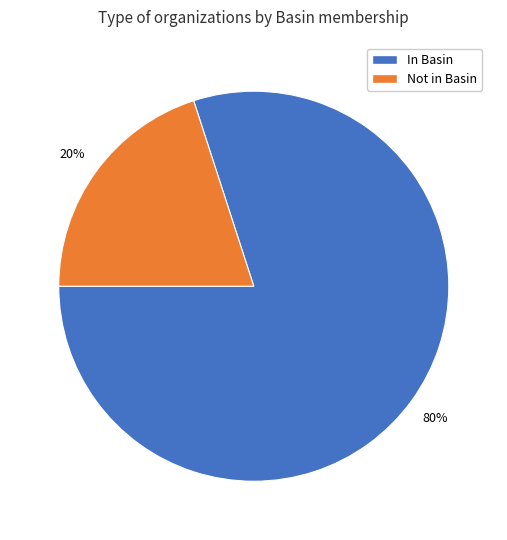

Combined, do Not in Basin and In Basin account for over 50%?

Yes